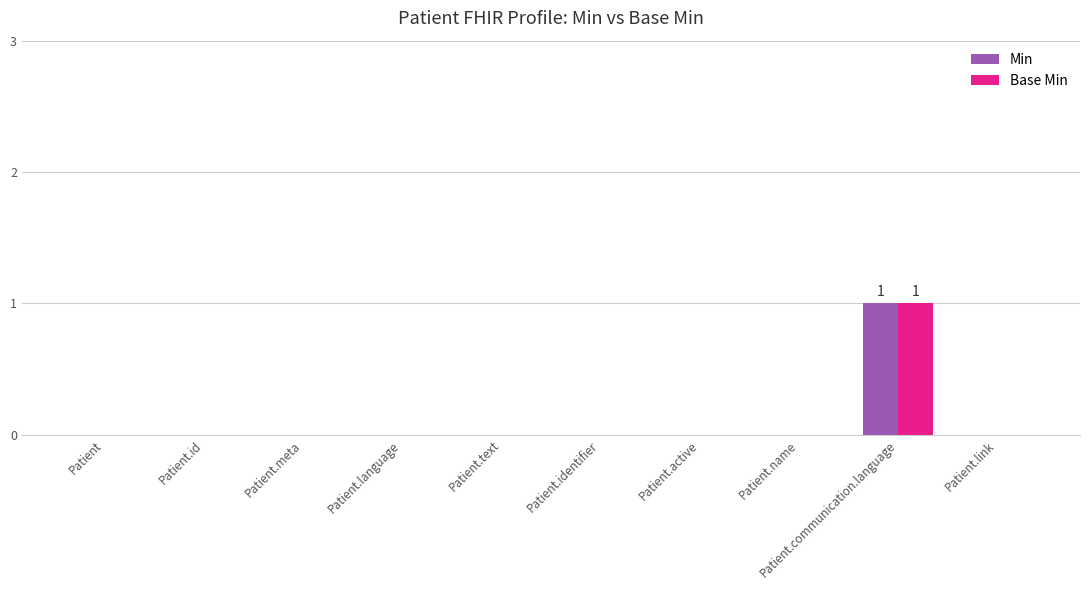

How many series are shown in this chart?

2